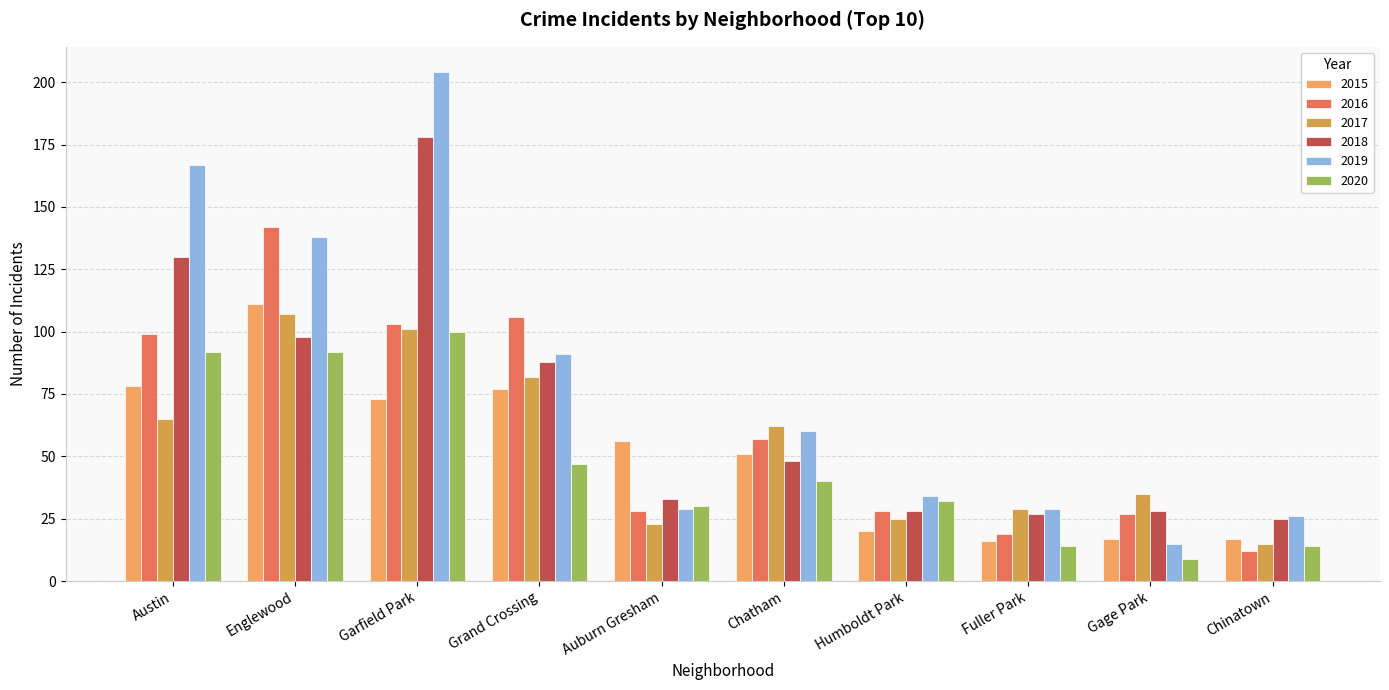

Between Englewood and Grand Crossing, which is larger?

Englewood